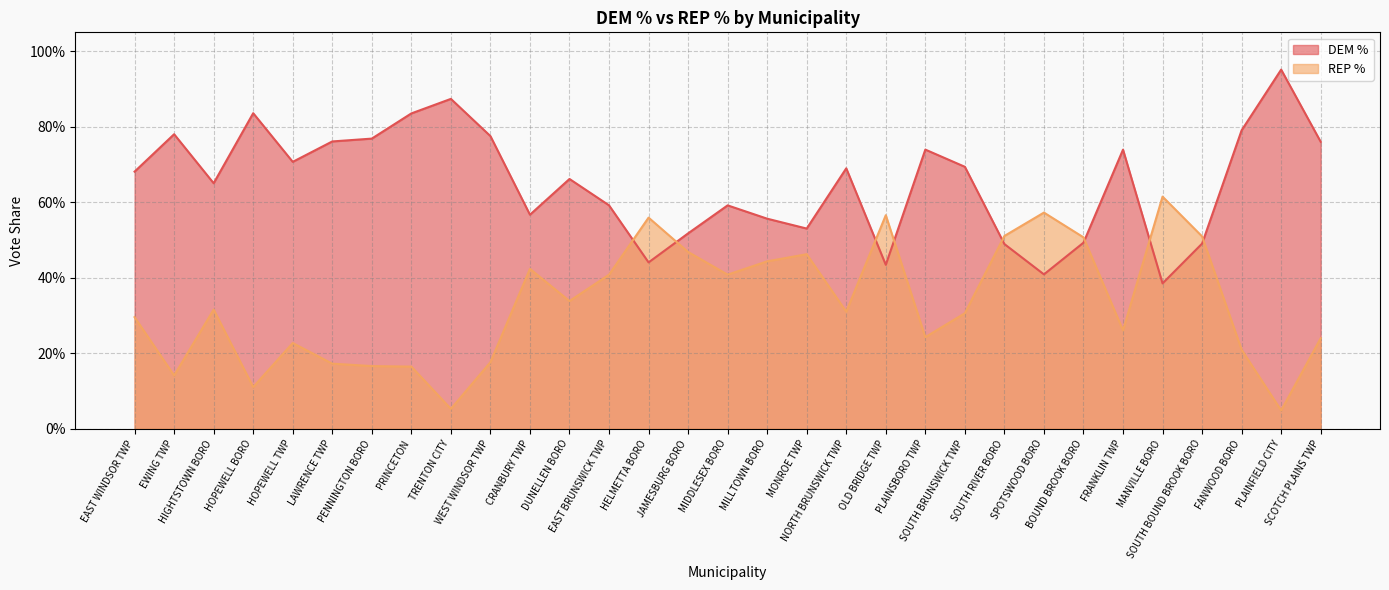

At which category is the sum across all series the highest?

PRINCETON